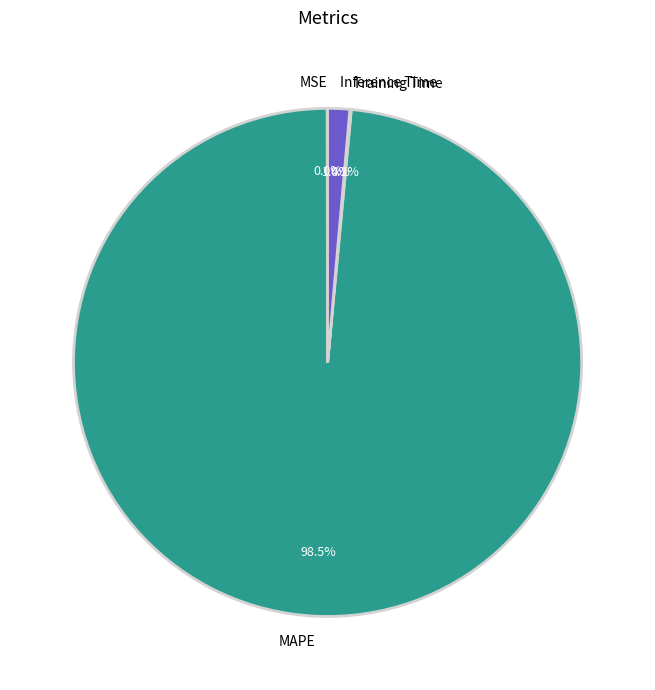

Which has a higher value, MAPE or Inference Time?

MAPE